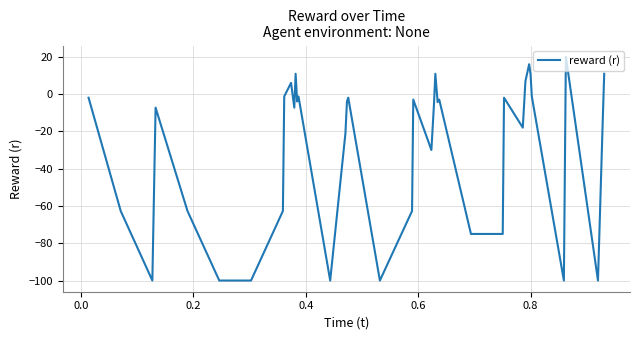

What is the smallest value displayed?

-100.0